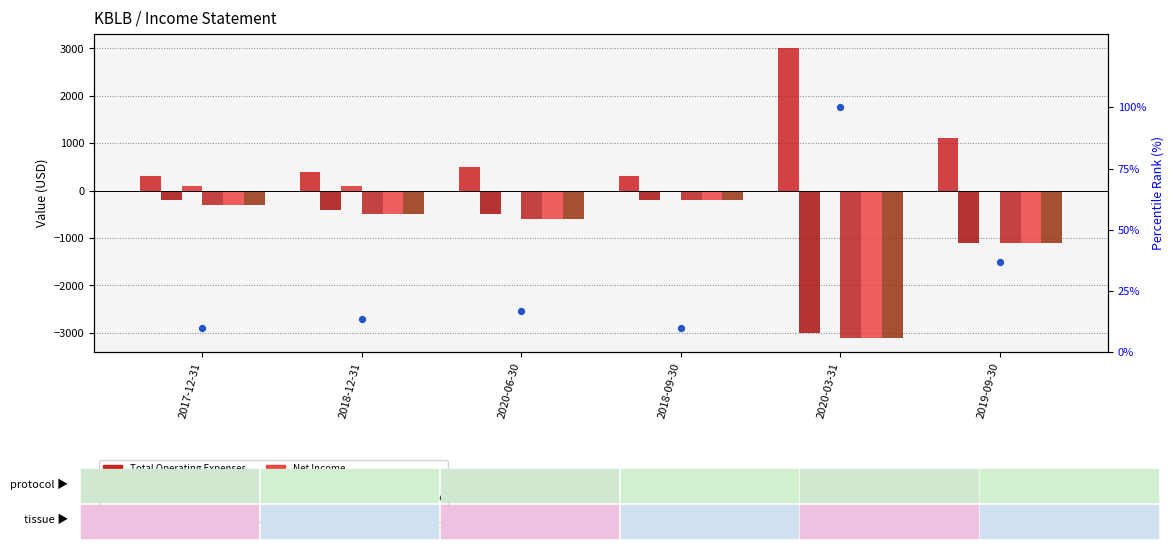

What is the total value across all series at 2018-12-31?

-1786.7